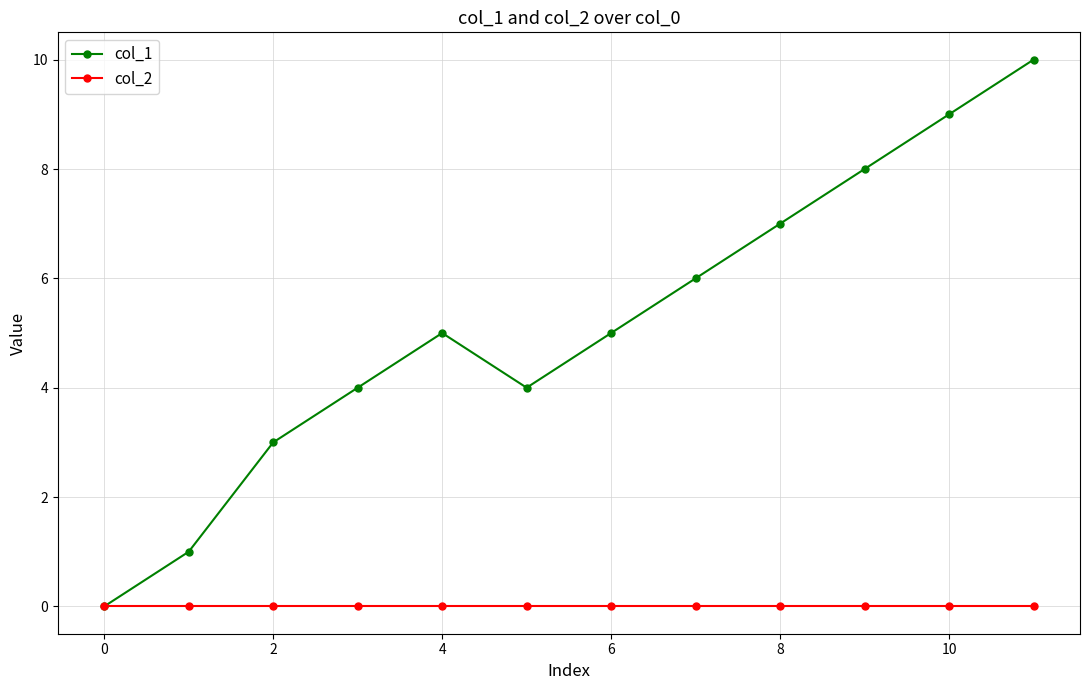

Which series has the widest spread of values?

col_1